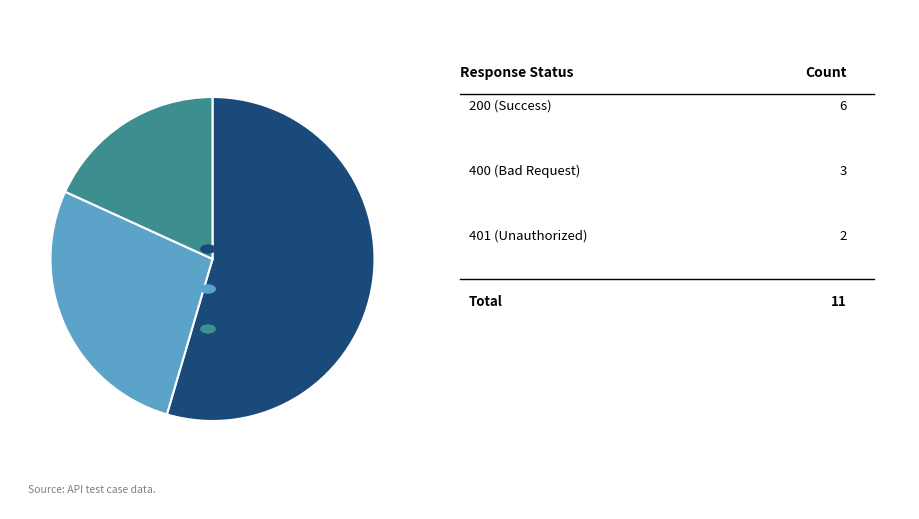

Does any single category account for the majority?

Yes